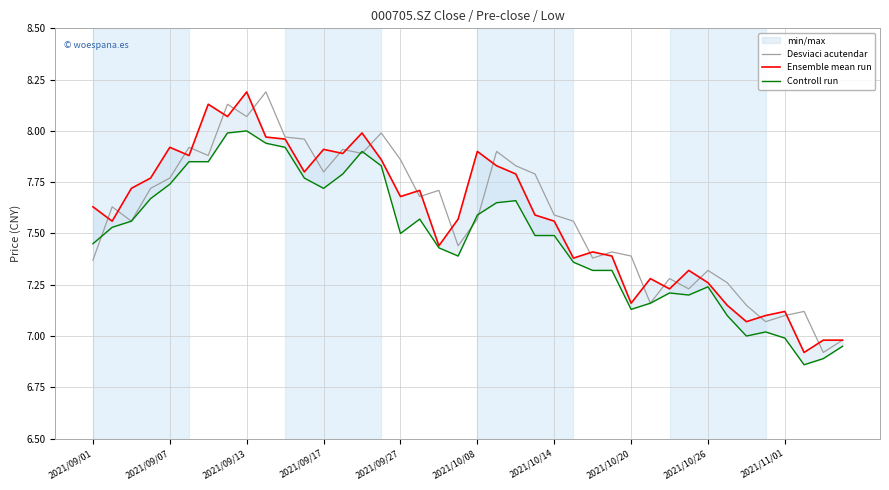

Does the chart have visible grid lines?

Yes